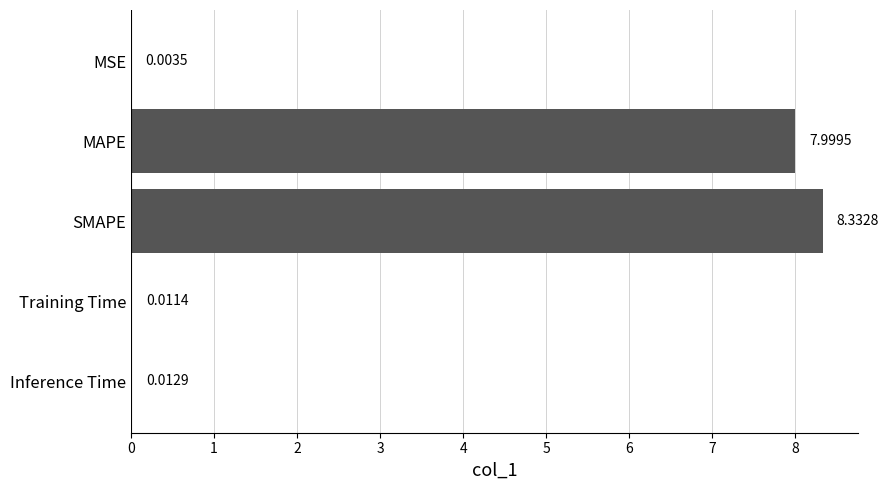

At which label is the value closest to 4?

Inference Time